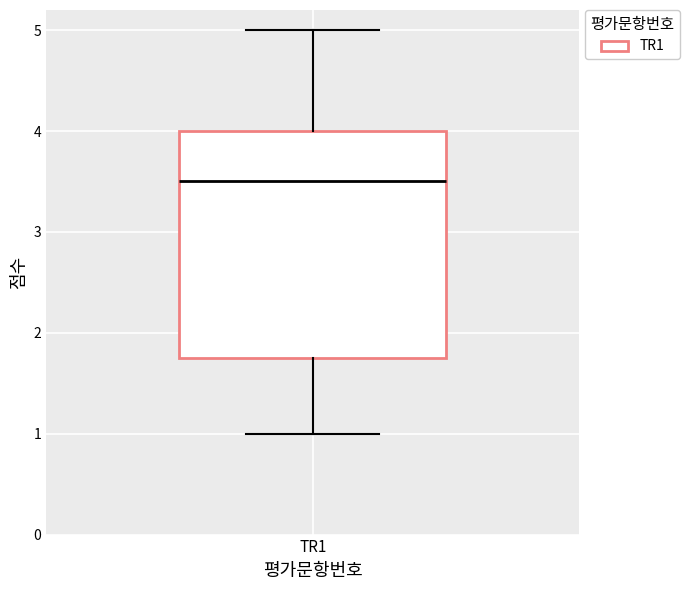

Read this box plot against the y-axis: the position of the median line, the range covered by the box, and the ends of both whiskers. The values are not printed on the chart, so give them approximately, as read against the axis.

median 3.5, box 1.8 to 4.0, whiskers 1.0 to 5.0